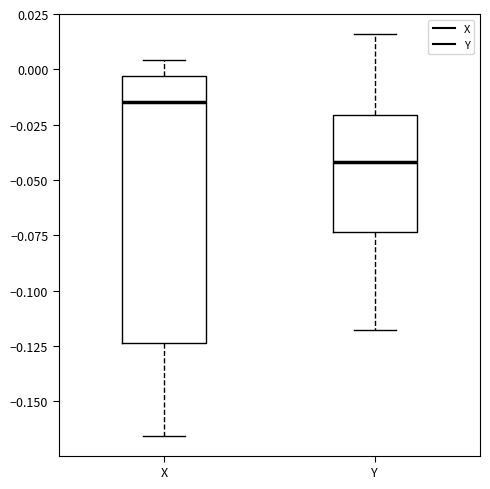

Reading left to right, read every box against the y-axis: the position of its median line, the range the box covers, and the ends of its whiskers. The values are not printed on the chart, so give them approximately, as read against the axis.

X: median -0.015, box -0.125 to -0.005, whiskers -0.165 to 0.005
Y: median -0.040, box -0.075 to -0.020, whiskers -0.120 to 0.015